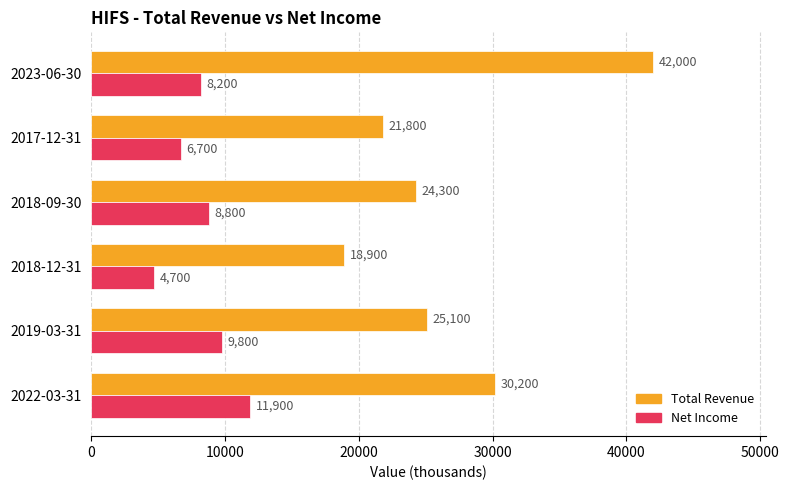

What is the difference between the highest and lowest values at 2018-09-30?

15500